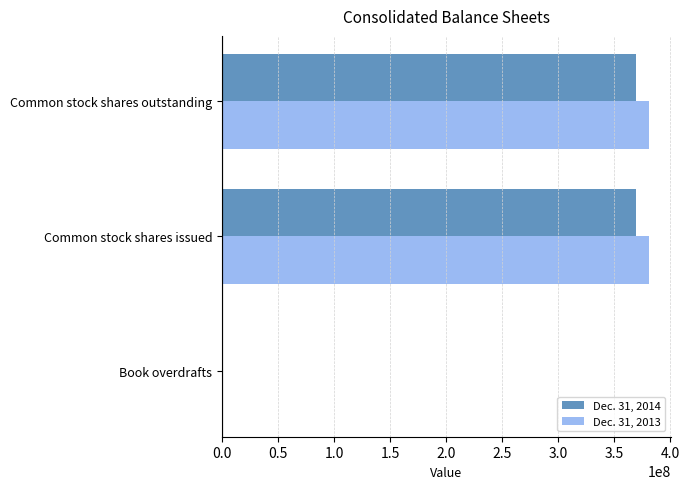

How many data points does each series have?

3